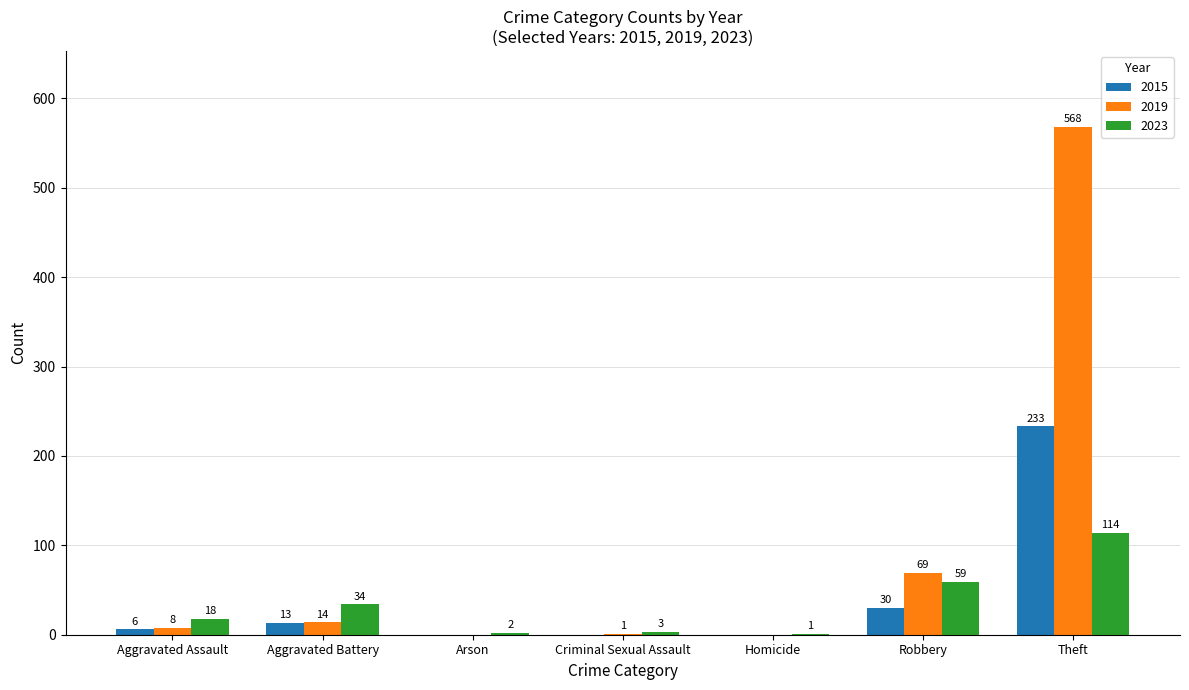

Reading right to left, what are all the values shown in this chart?

2015: Theft=233	Robbery=30	Homicide=0	Criminal Sexual Assault=0	Arson=0	Aggravated Battery=13	Aggravated Assault=6
2019: Theft=568	Robbery=69	Homicide=0	Criminal Sexual Assault=1	Arson=0	Aggravated Battery=14	Aggravated Assault=8
2023: Theft=114	Robbery=59	Homicide=1	Criminal Sexual Assault=3	Arson=2	Aggravated Battery=34	Aggravated Assault=18